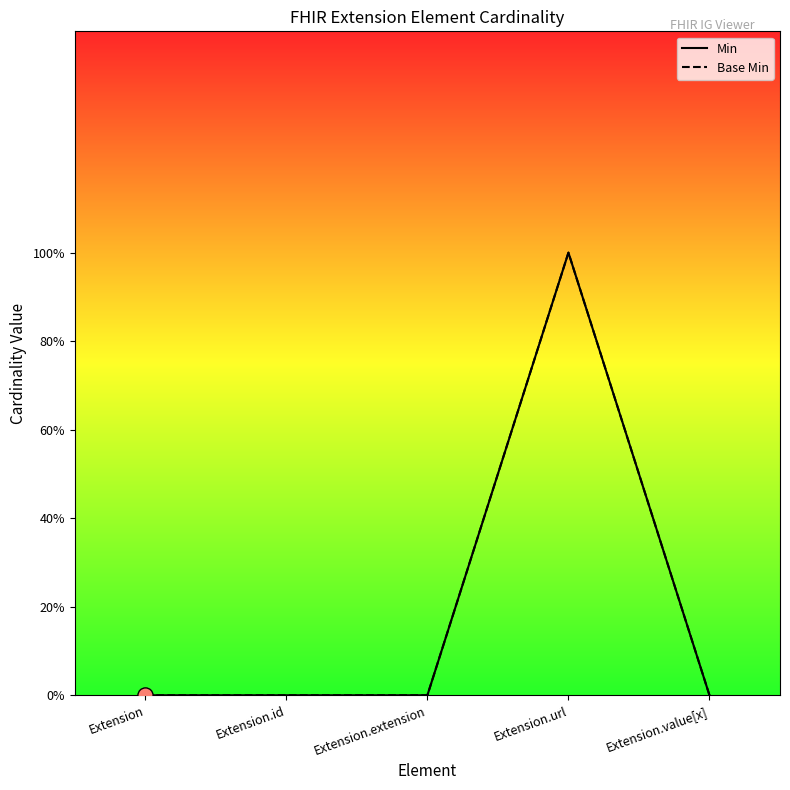

Which series reaches the maximum Y coordinate?

Min